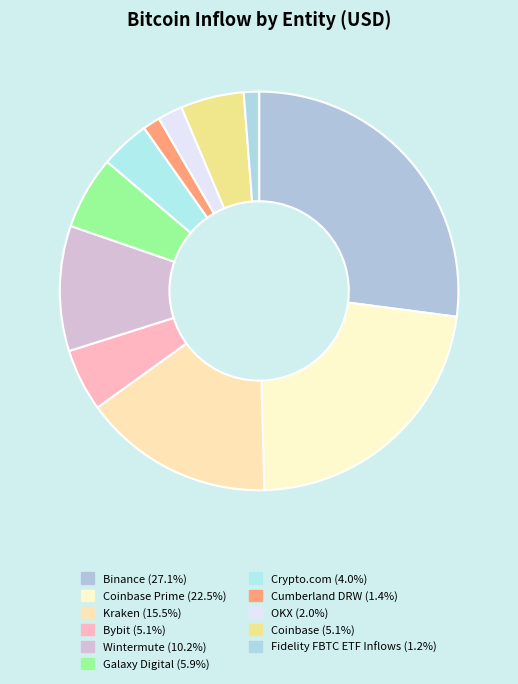

Does any single category account for the majority?

No